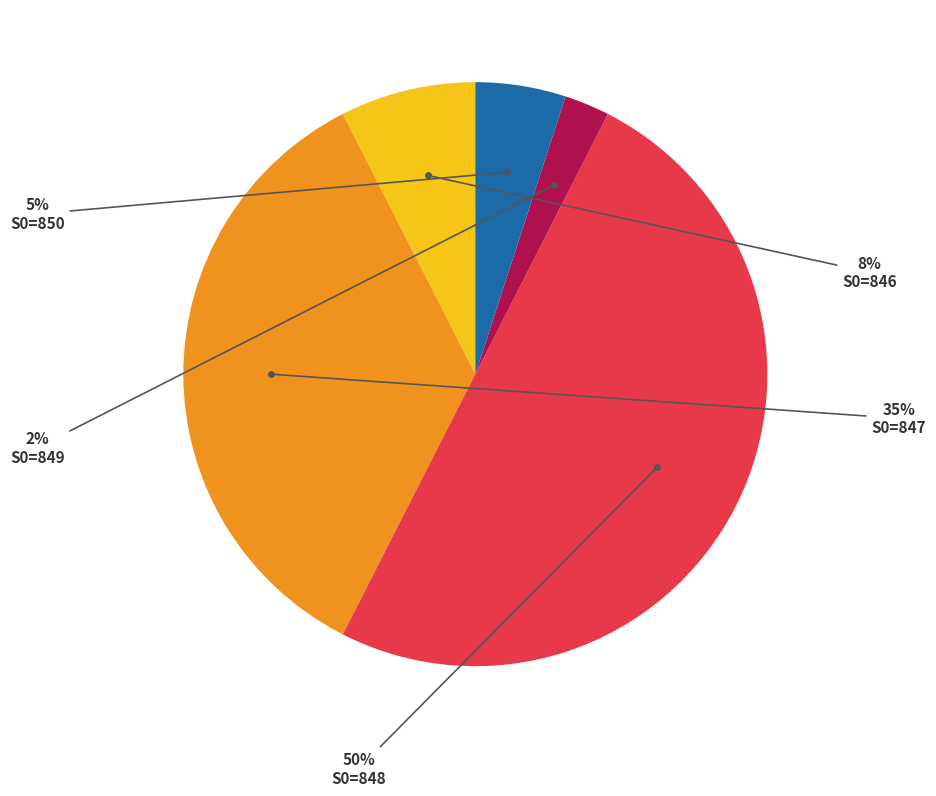

To the nearest percent, what is the difference between the largest and smallest slice percentages?

47%